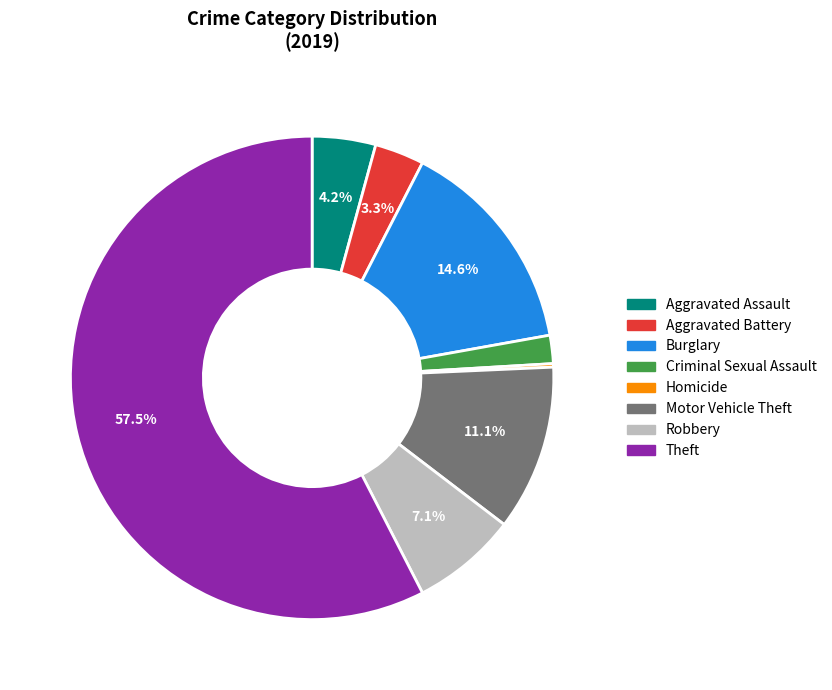

Which category accounts for the majority?

Theft